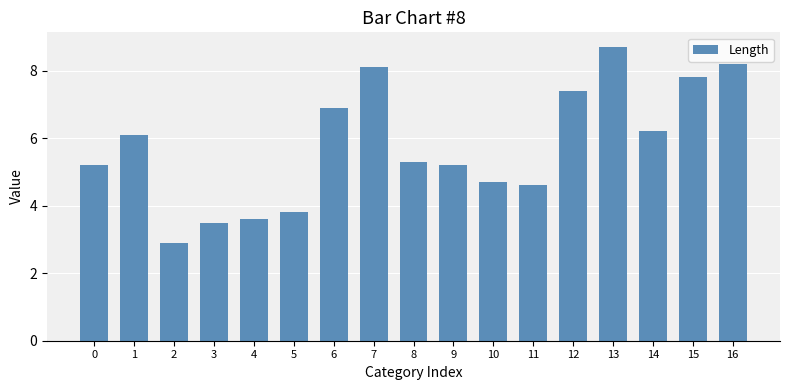

The chart shows a value of 2.2 at 12. True or false?

False